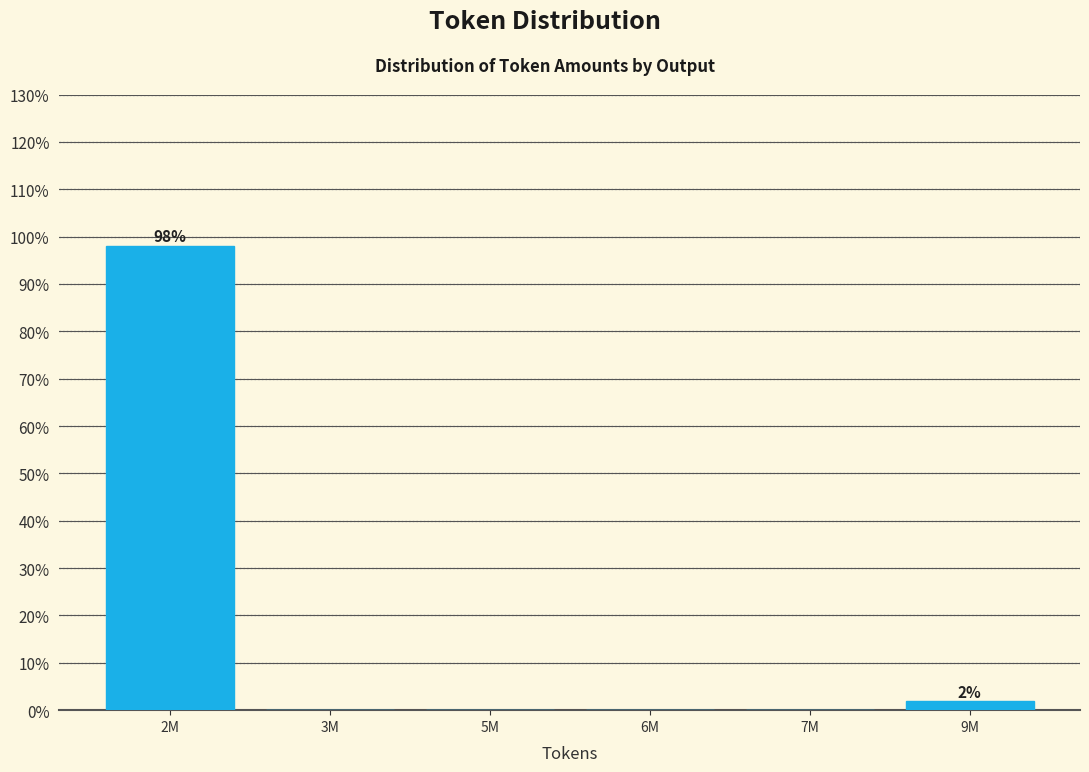

Reading right to left, what are all the values shown in this chart?

9M=1.9	7M=0.0	6M=0.0	5M=0.0	3M=0.0	2M=98.1